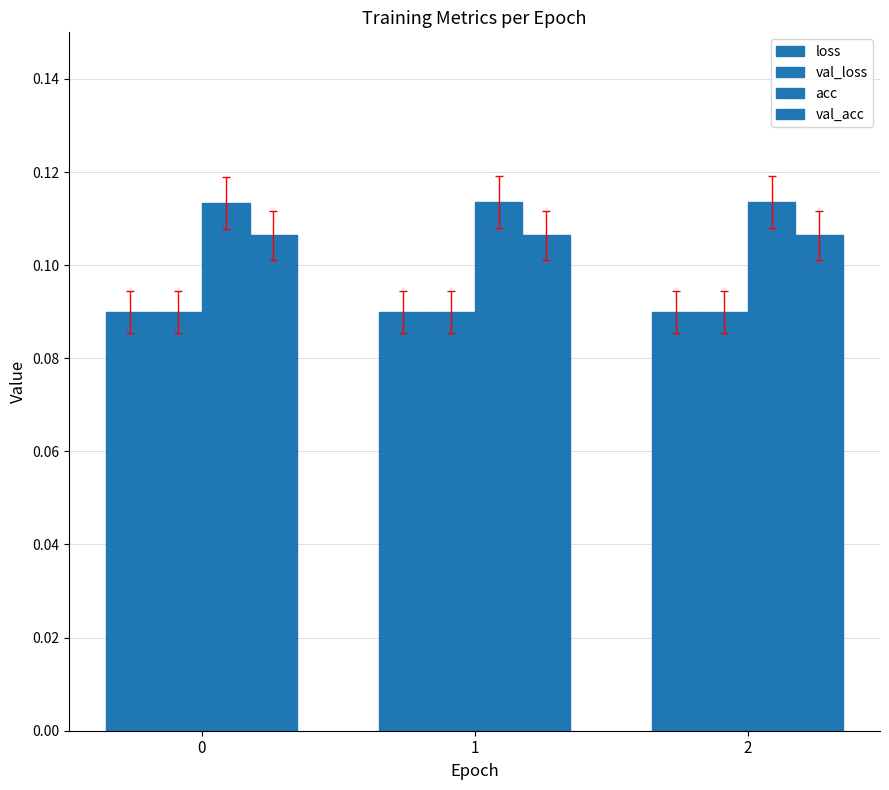

At which label does acc reach its peak?

1